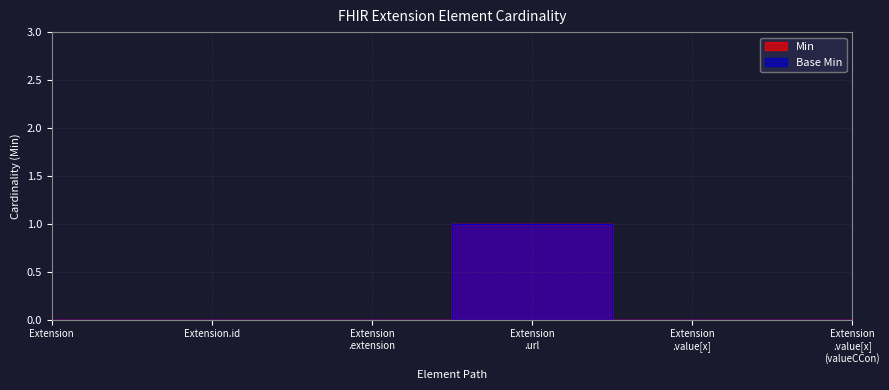

What is the sum of all Min values?

1